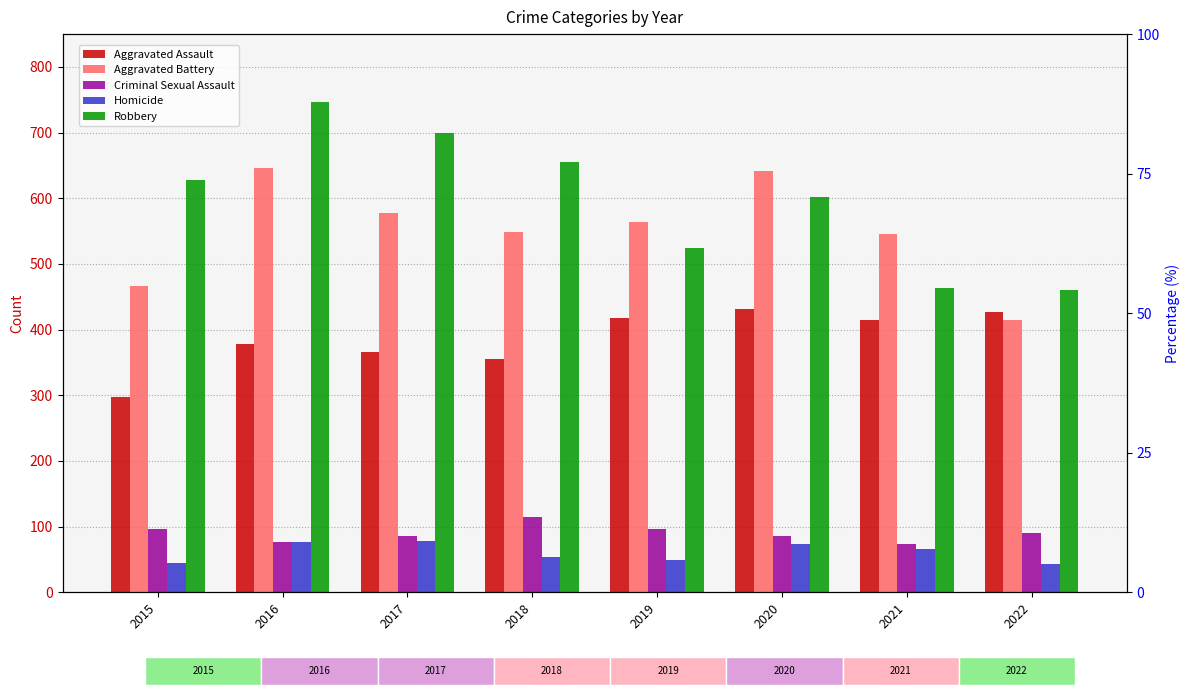

The Aggravated Battery series shows 702 at 2015. True or false?

False